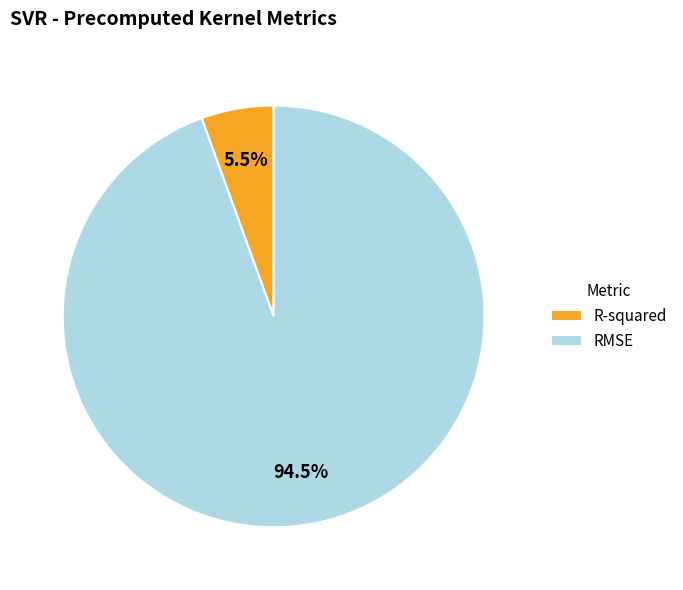

How many slices are in this pie chart?

2